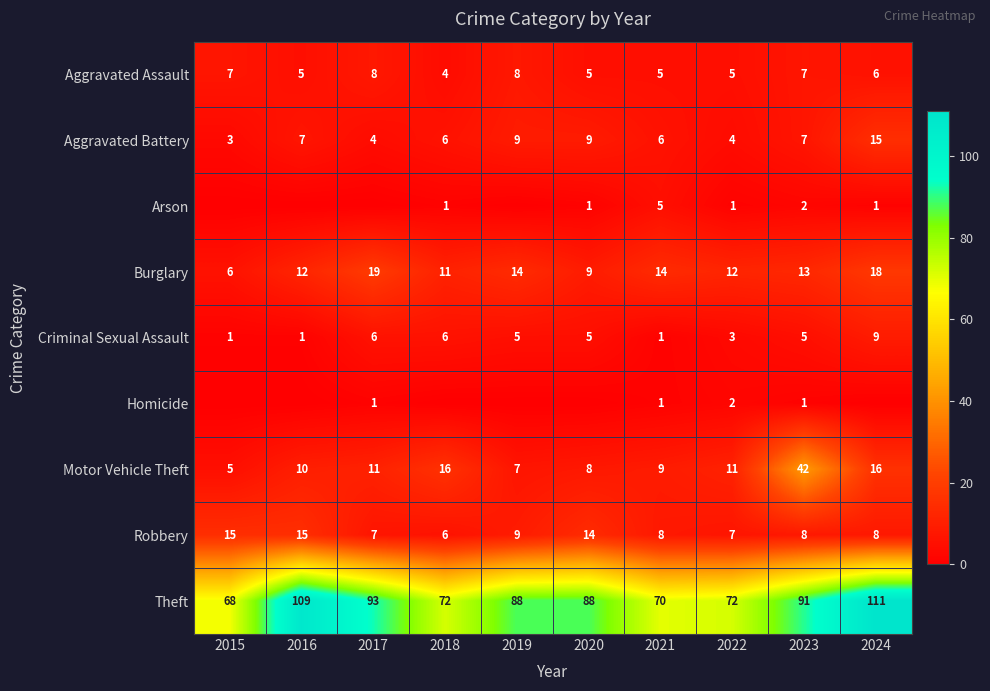

What is the approximate value of Aggravated Assault at 2022?

5